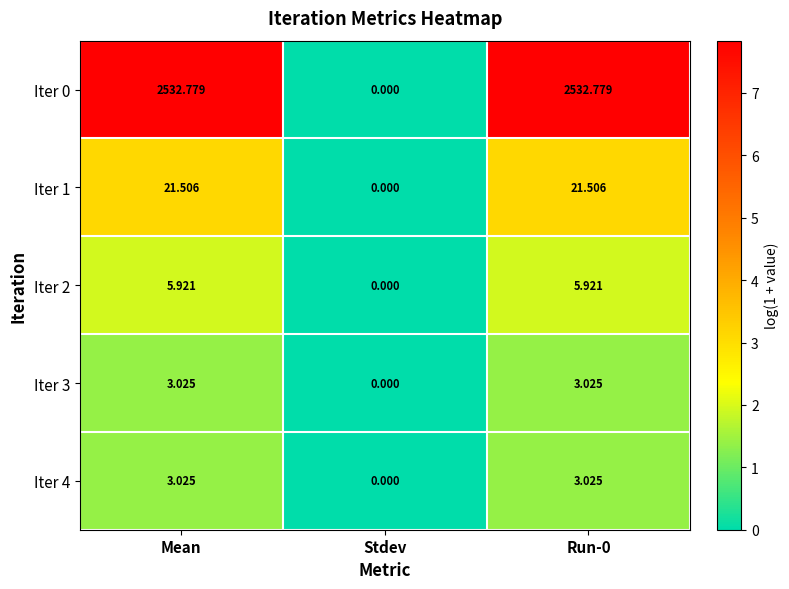

At which label is Iter 2 closest to 2?

Stdev